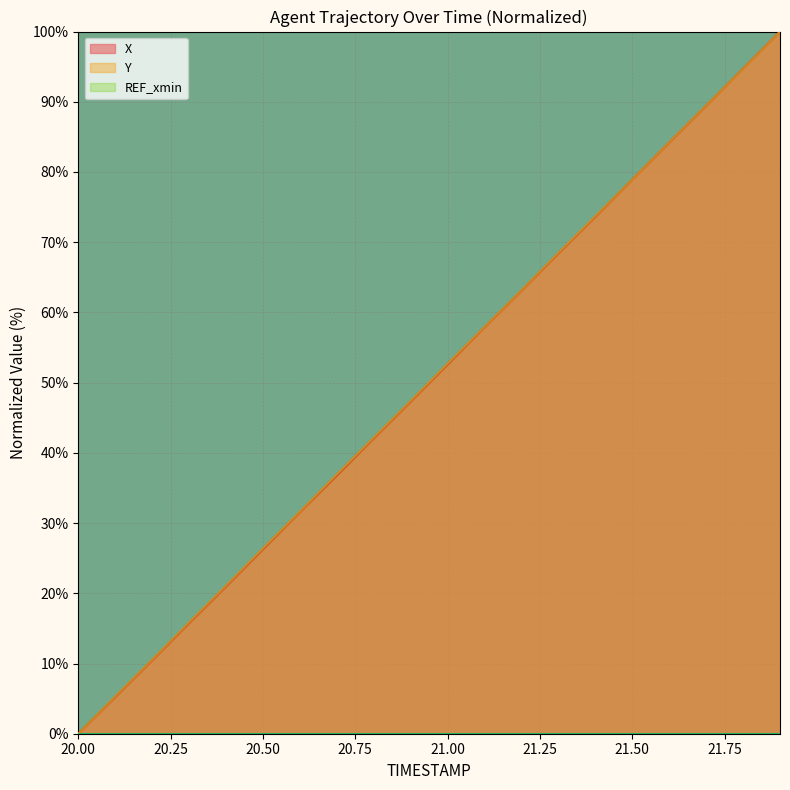

List the labels in order of X value, smallest first.

20.0, 20.1, 20.2, 20.3, 20.4, 20.5, 20.6, 20.7, 20.8, 20.9, 21.0, 21.1, 21.2, 21.3, 21.4, 21.5, 21.6, 21.7, 21.8, 21.9